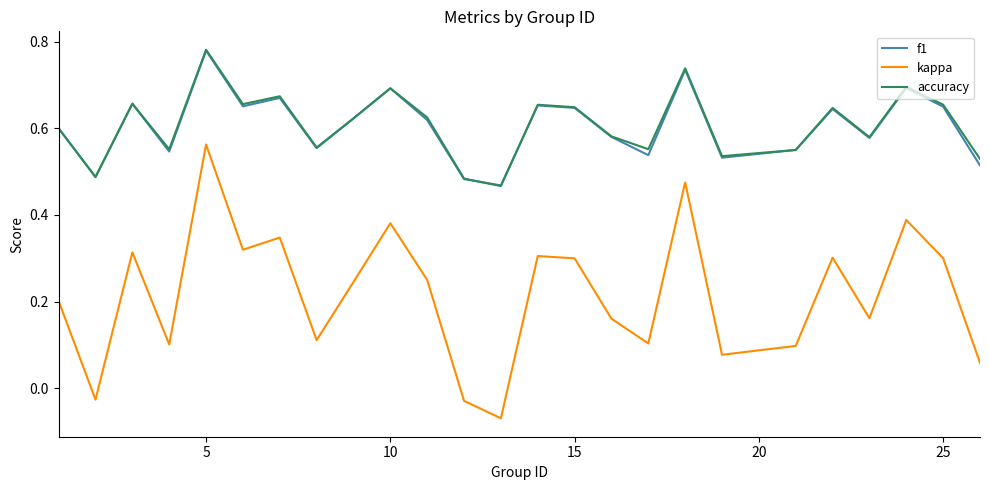

In kappa, how many points are lower than both neighbors (excluding endpoints)?

8